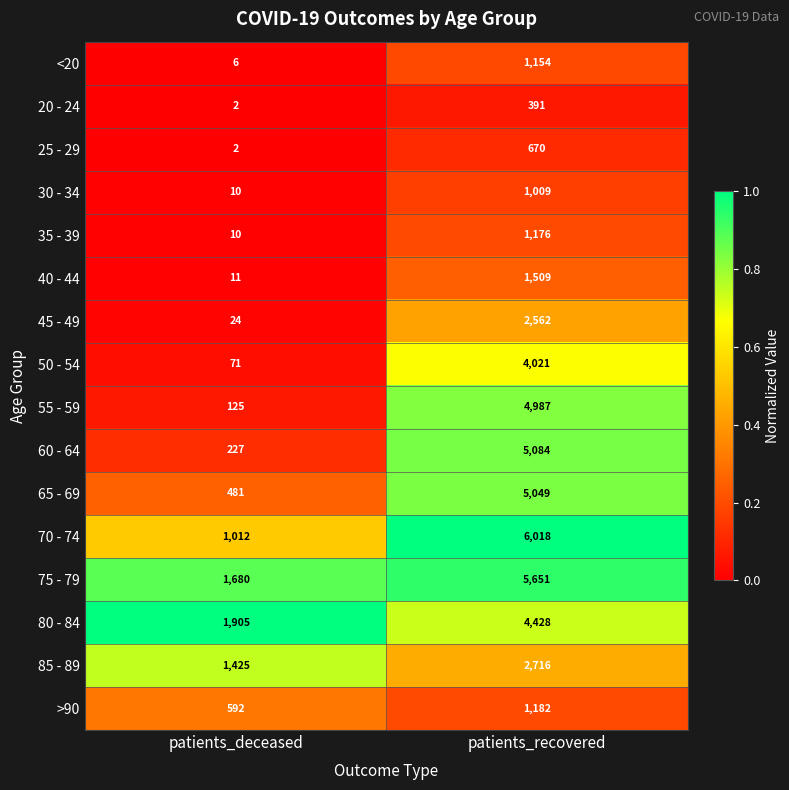

What is the sum of all 25 - 29 values?

672